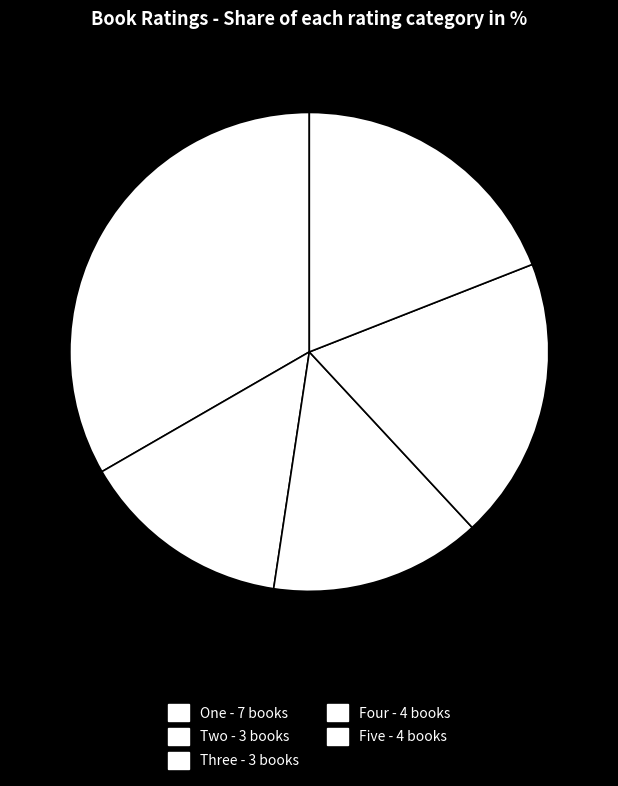

To the nearest percent, what is the combined percentage of One and Four?

52%